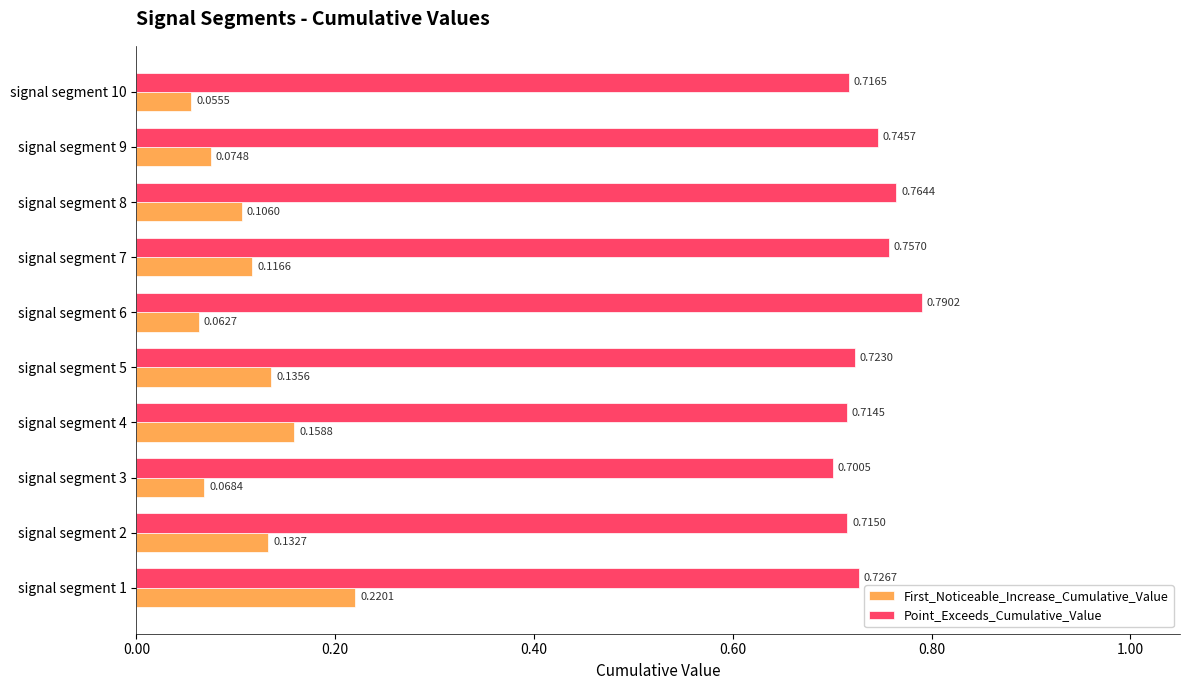

Which series has the largest range (max minus min)?

First_Noticeable_Increase_Cumulative_Value